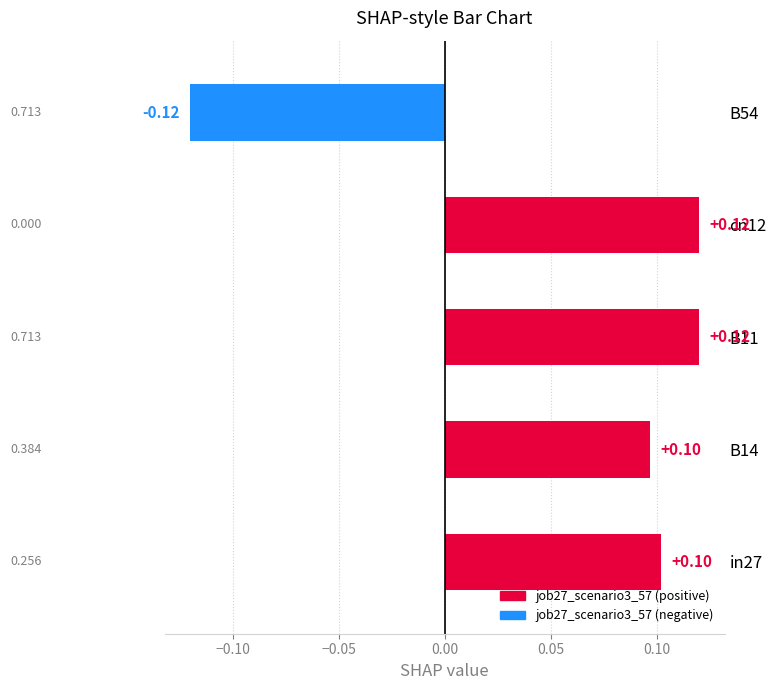

What is the smallest value displayed?

-0.1